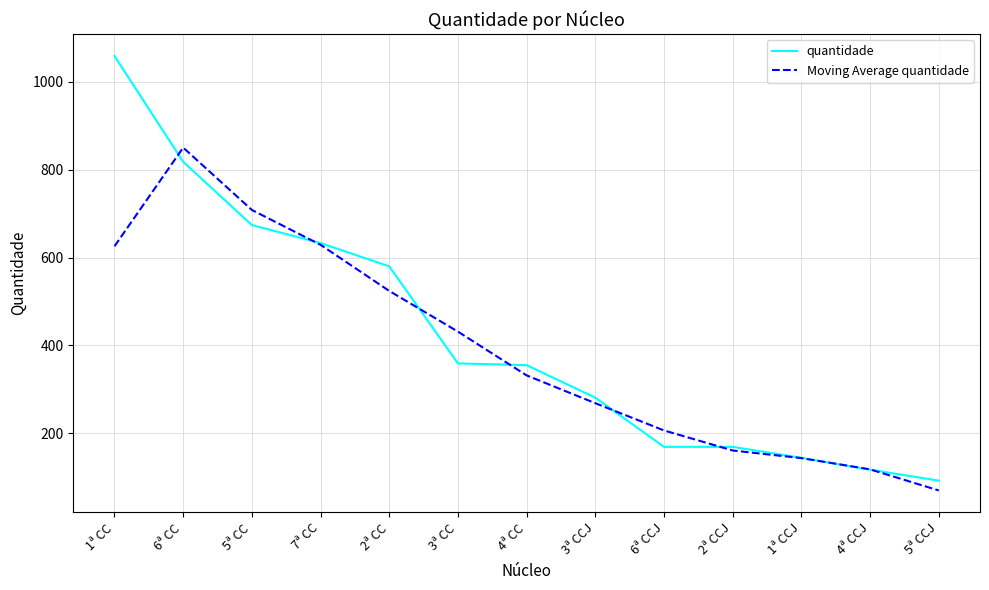

Rank the series by their maximum value, from highest to lowest.

quantidade, Moving Average quantidade